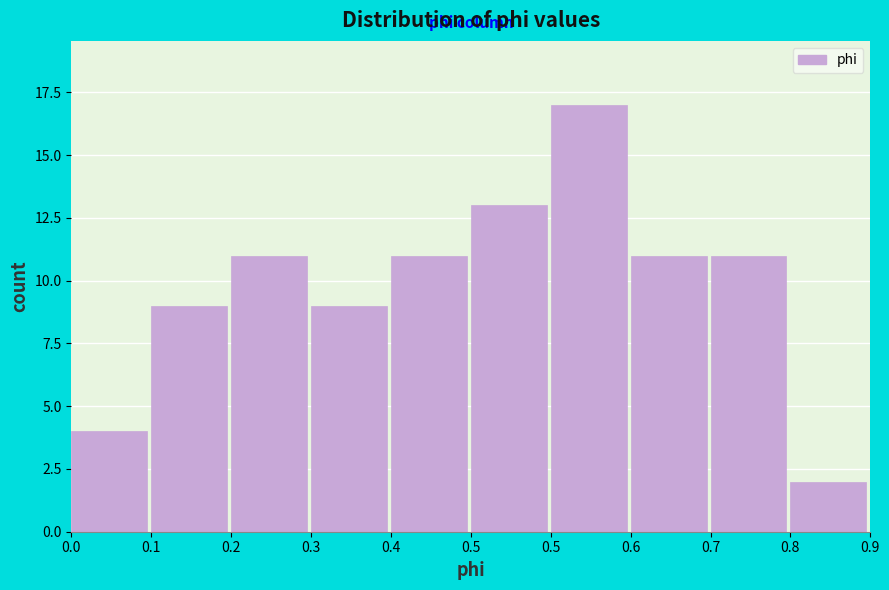

Are the bars horizontal?

No